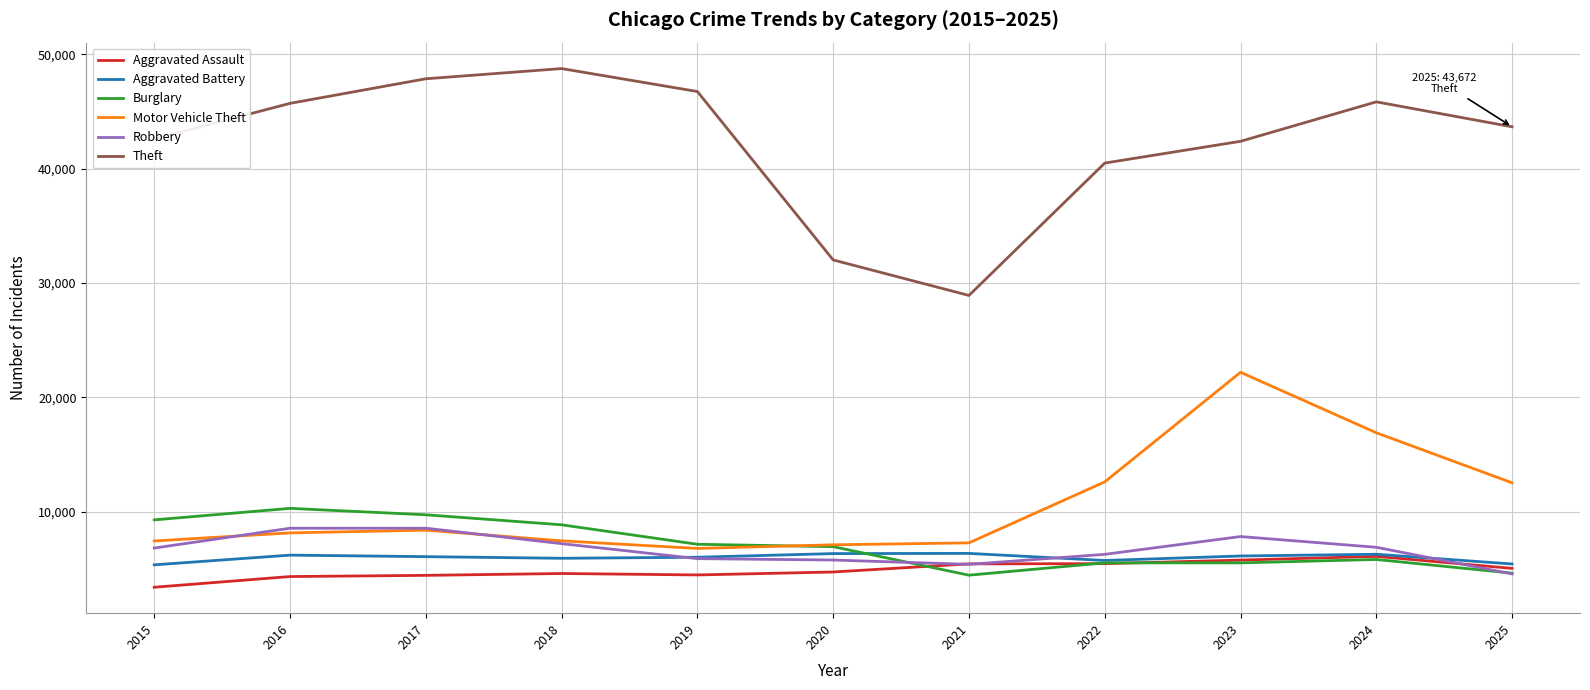

What is the difference between the Theft values at 2020 and 2025?

11646